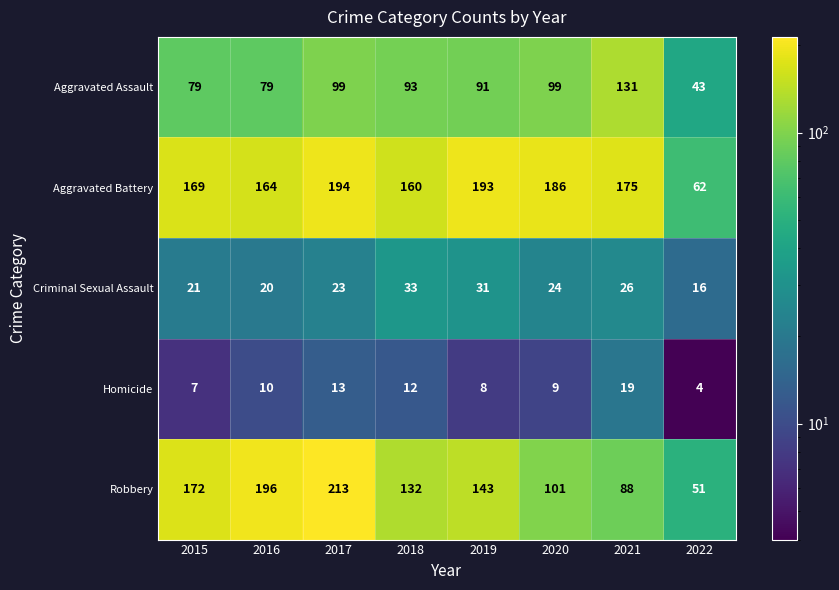

What is the average value of the Aggravated Battery series?

163